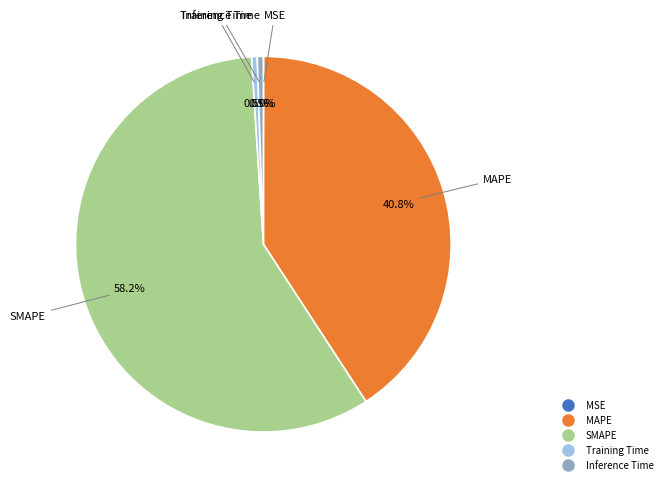

Which category has the biggest portion of the pie?

SMAPE